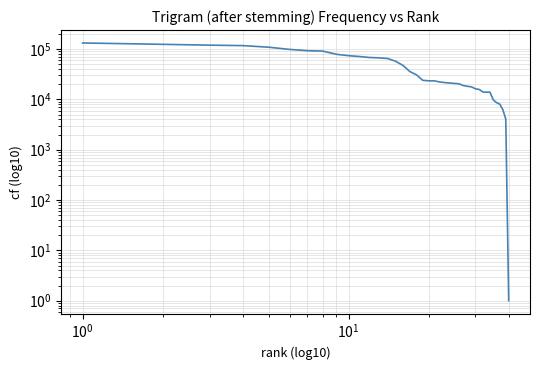

What is the value of the 31st point from the left?

15762.5